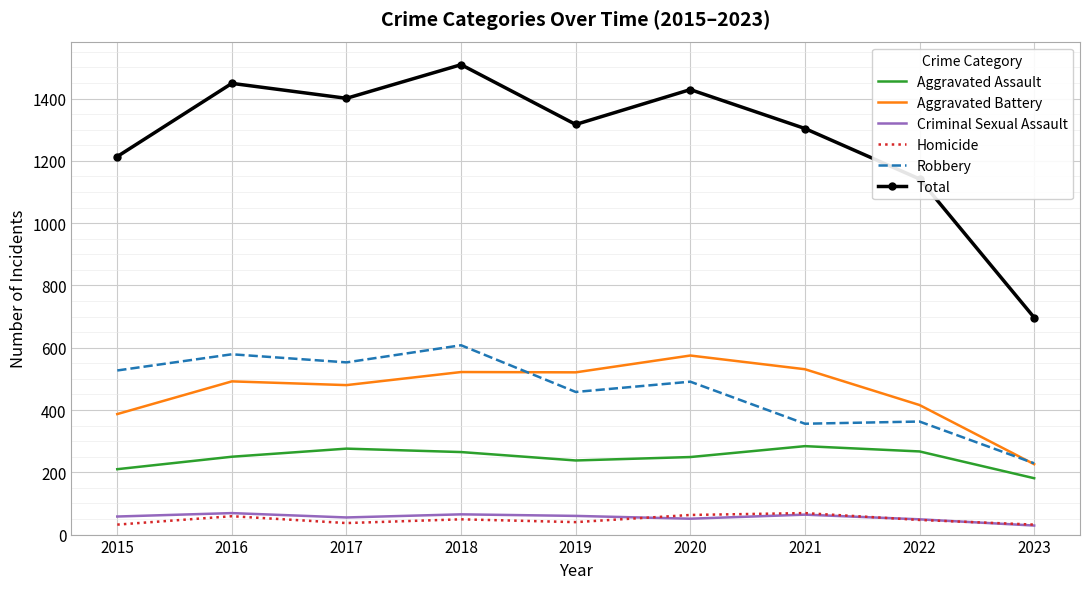

The value of Aggravated Battery at 2023 is 88. True or false?

False